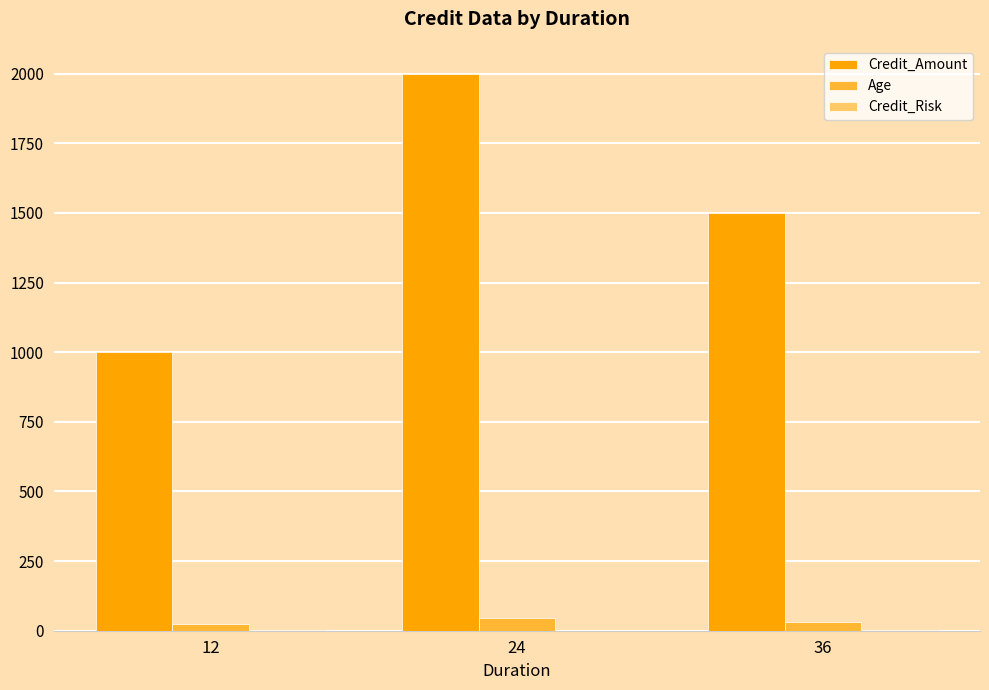

What is the sum of all Credit_Amount values?

4500